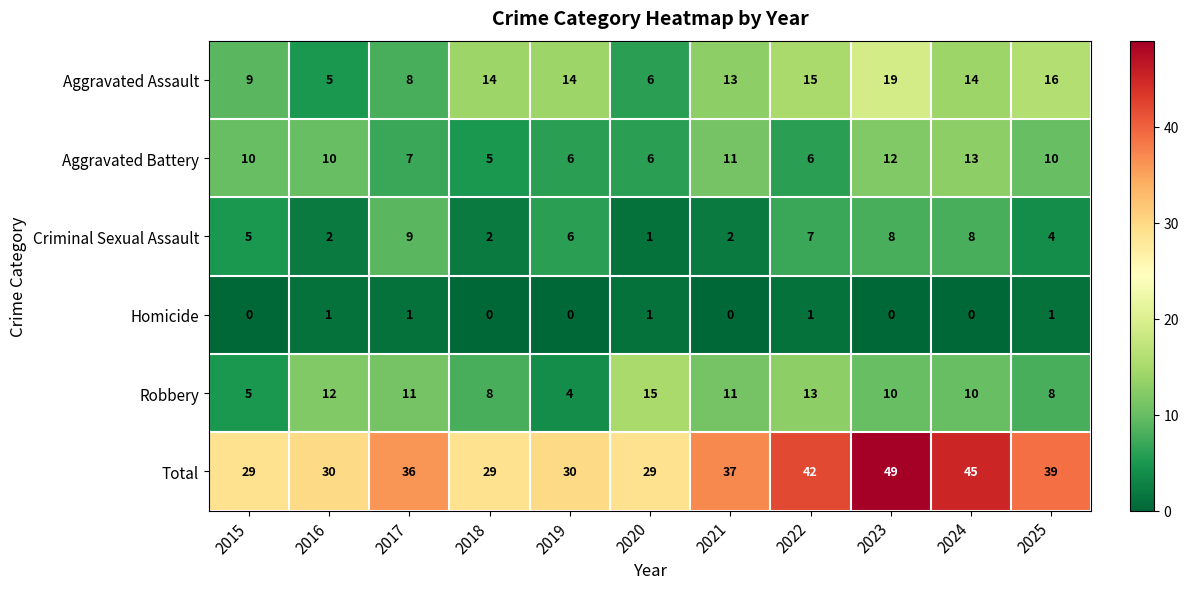

What is the difference between the maximum and second lowest values in the Aggravated Battery series?

7